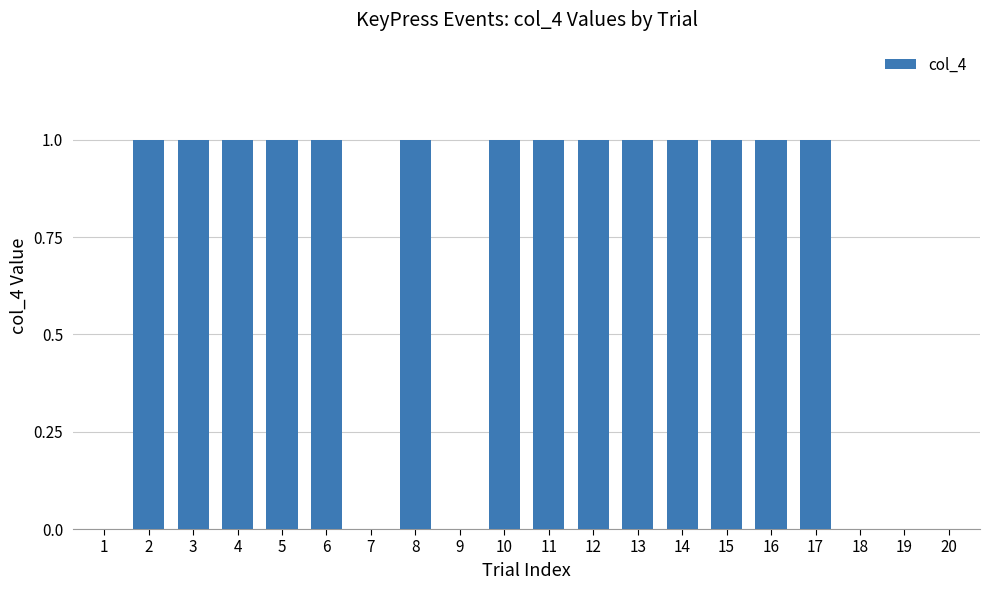

Reading left to right, transcribe all the data shown in this chart.

0	1	1	1	1	1	0	1	0	1	1	1	1	1	1	1	1	0	0	0